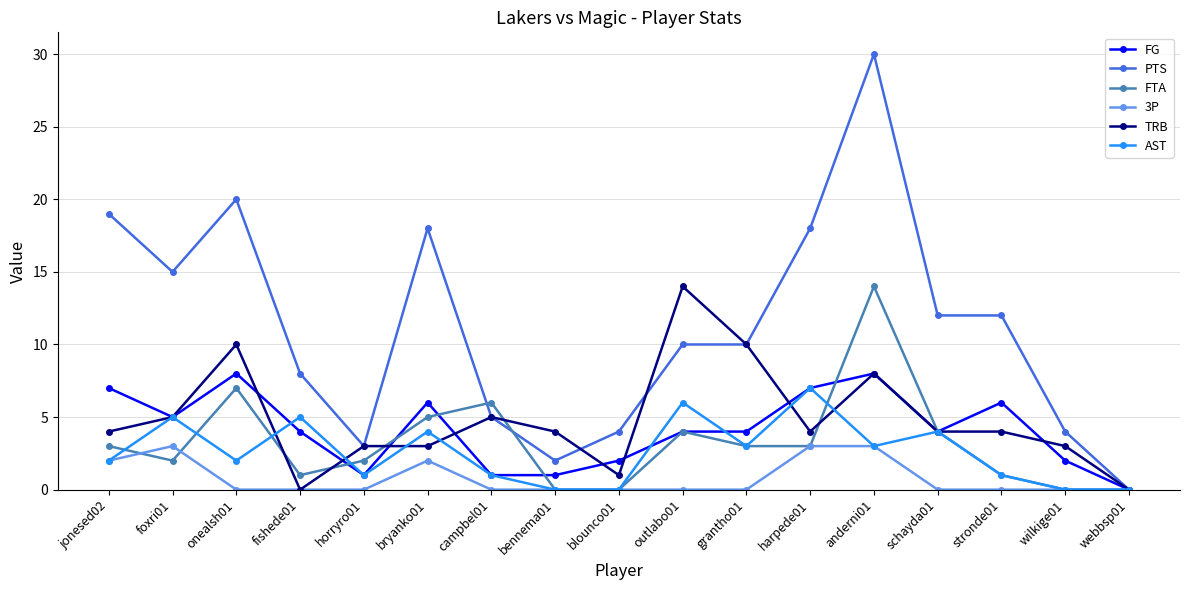

Where is PTS nearest to the value 15?

foxri01